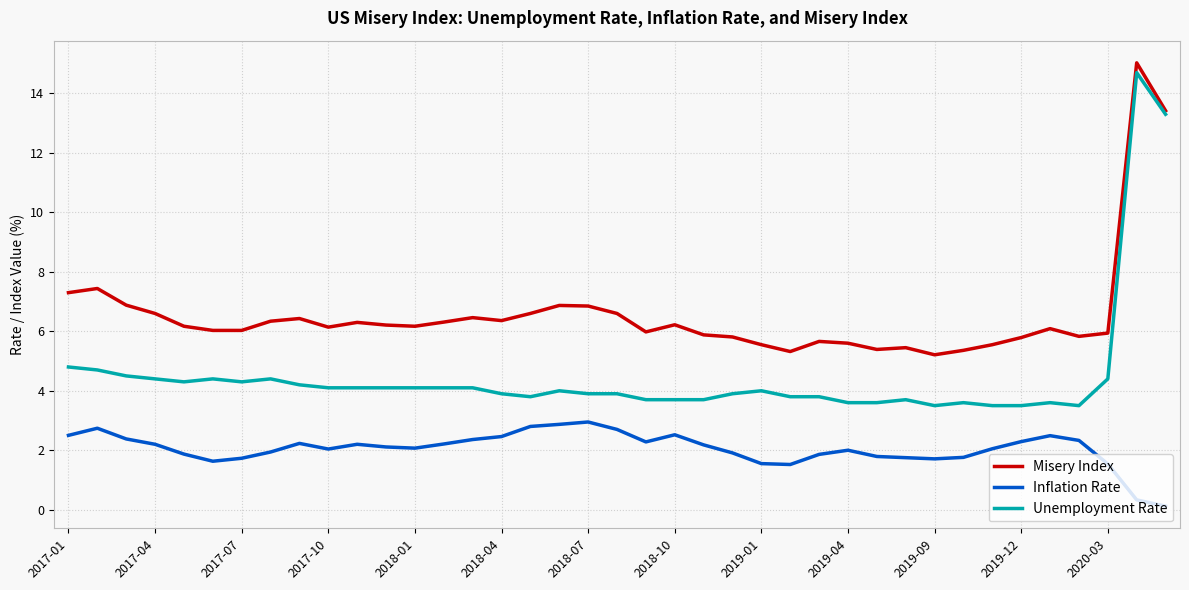

Does the chart have visible grid lines?

Yes